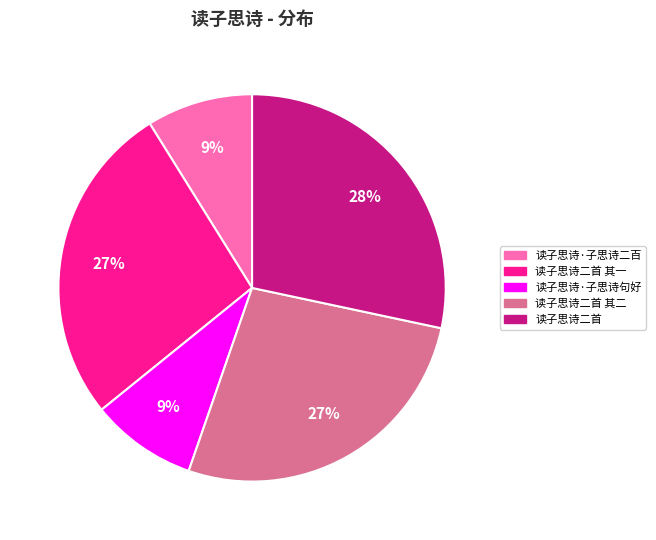

To the nearest percent, what is the average slice percentage?

20%